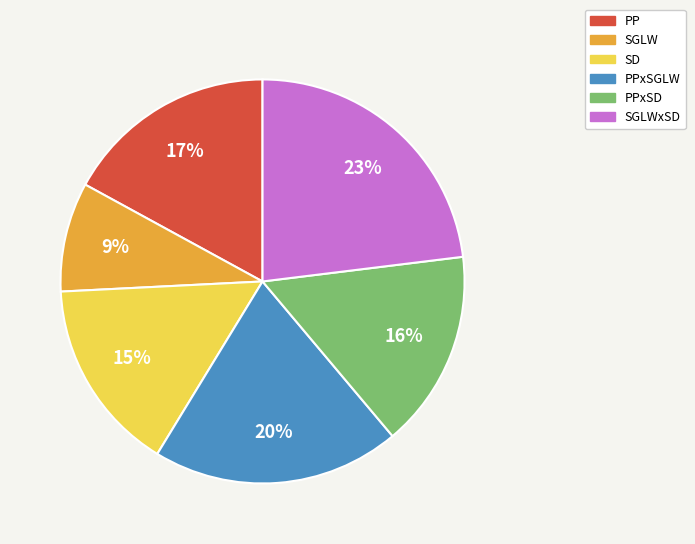

To the nearest percent, what is the difference between the largest and smallest slice percentages?

14%